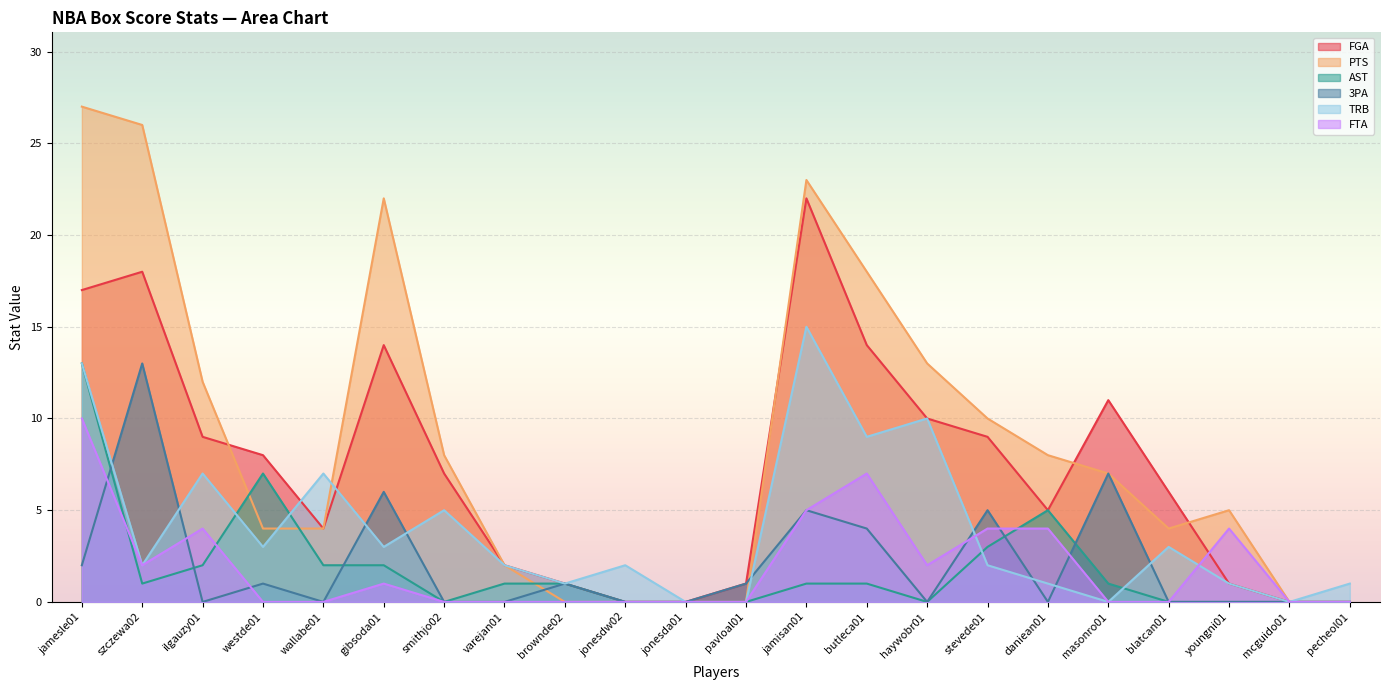

The PTS series shows 26 at szczewa02. True or false?

True